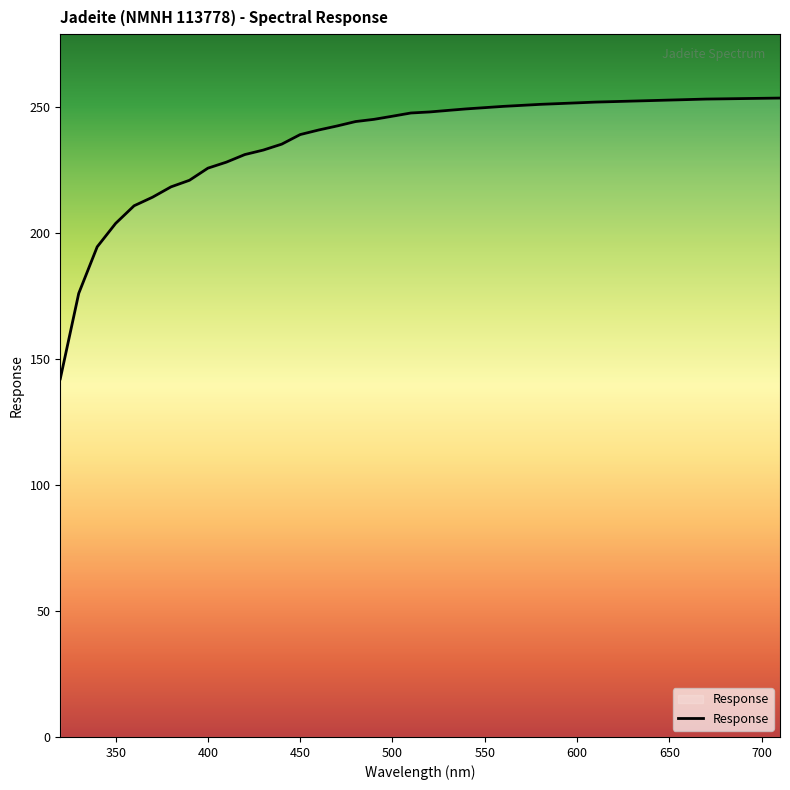

What is the minimum value shown in the chart?

142.1